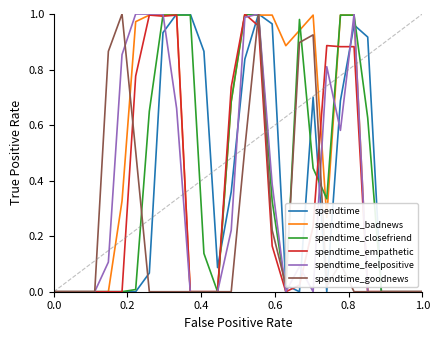

Which series has the largest total across all categories?

spendtime_badnews